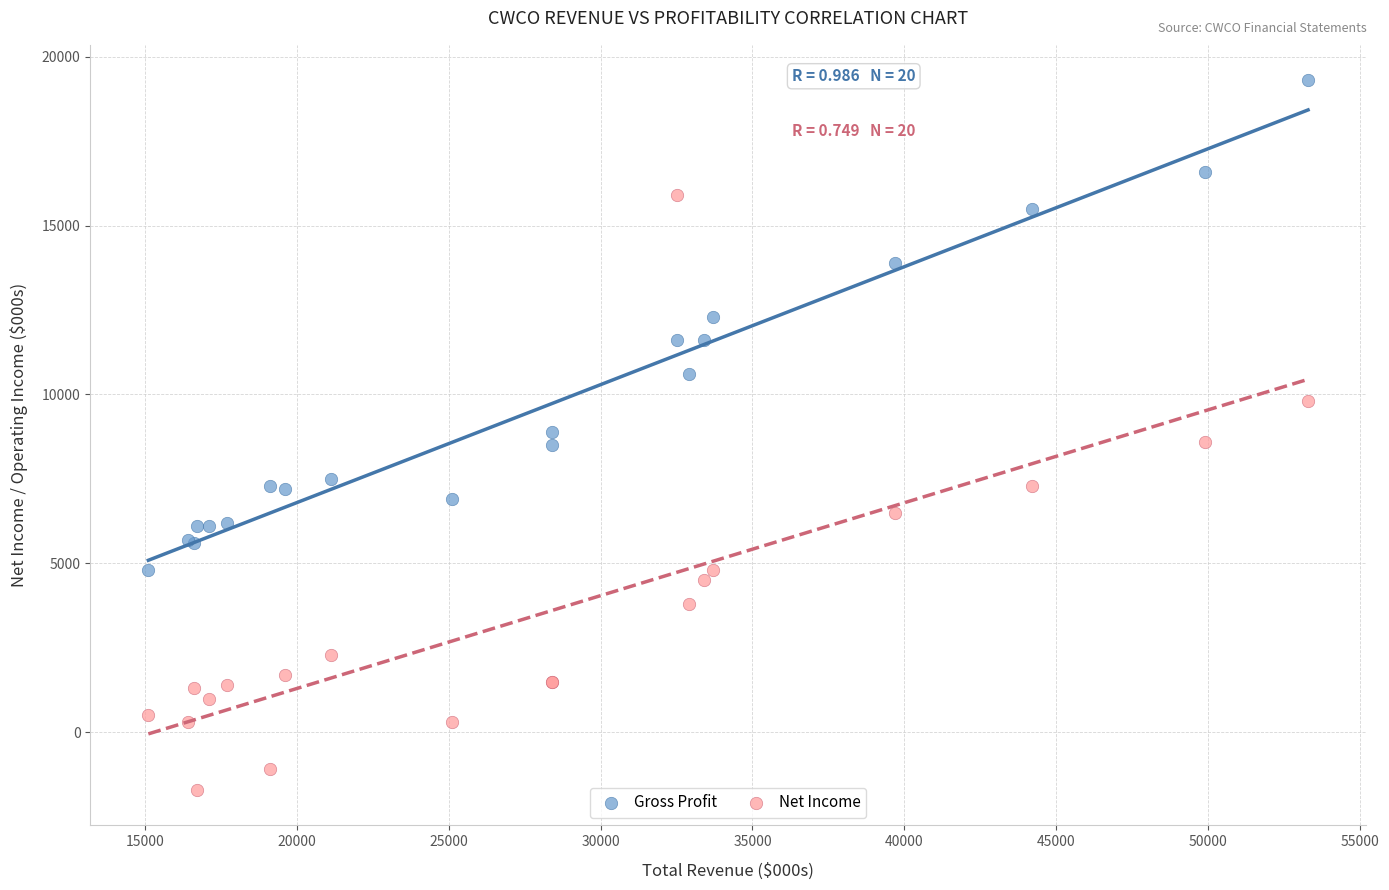

Which series has the largest Y range (max minus min)?

Net Income